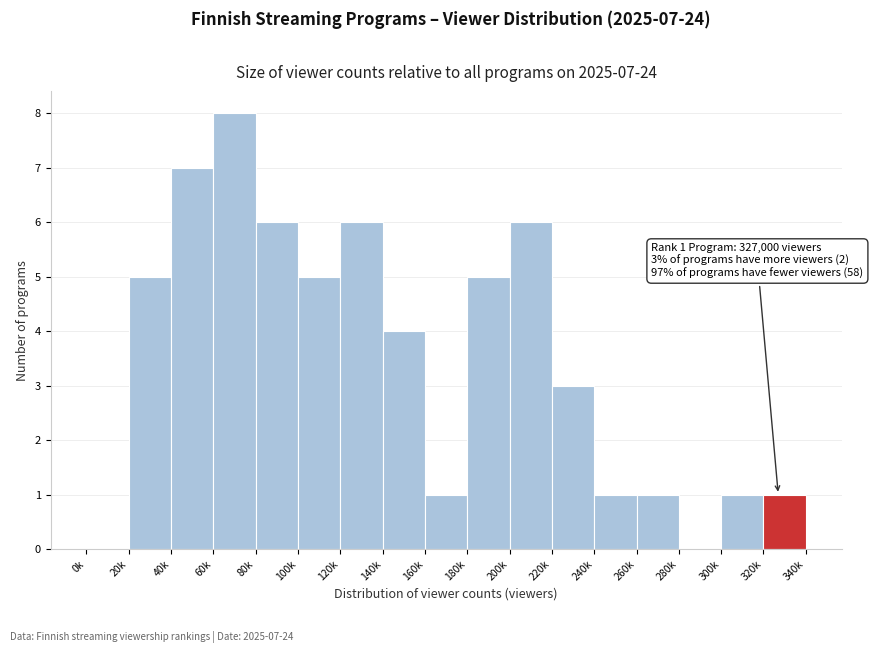

Reading left to right, transcribe all the data shown in this chart.

0k=0	20k=5	40k=7	60k=8	80k=6	100k=5	120k=6	140k=4	160k=1	180k=5	200k=6	220k=3	240k=1	260k=1	280k=0	300k=1	320k=1